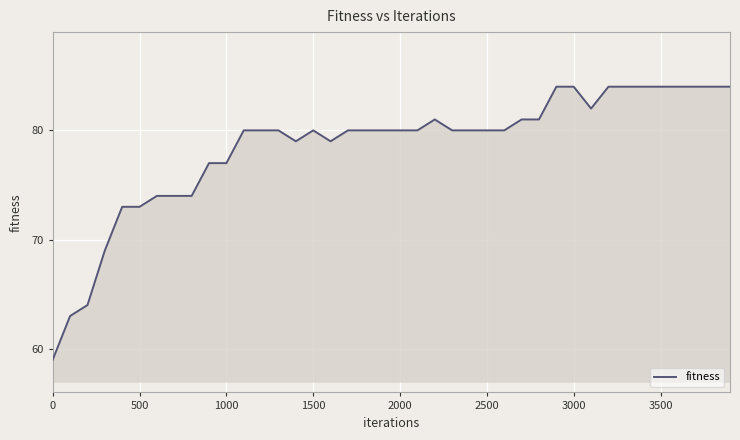

Reading left to right, transcribe all the data shown in this chart.

59	63	64	69	73	73	74	74	74	77	77	80	80	80	79	80	79	80	80	80	80	80	81	80	80	80	80	81	81	84	84	82	84	84	84	84	84	84	84	84